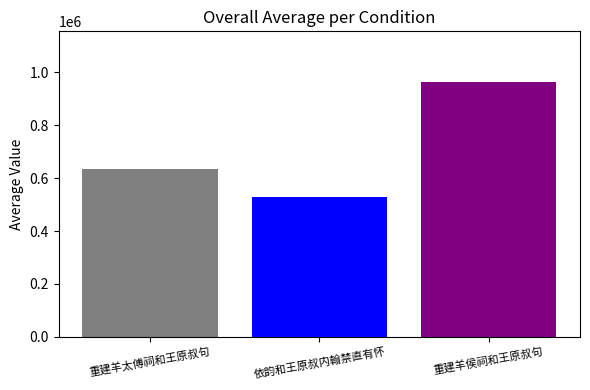

How many bars are there in total?

3